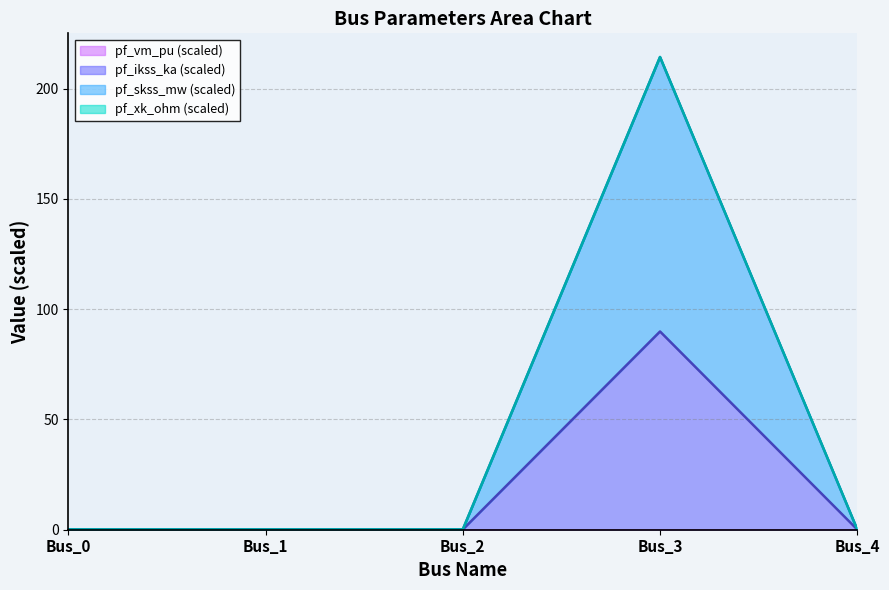

Which label corresponds to the largest value in the chart?

Bus_3